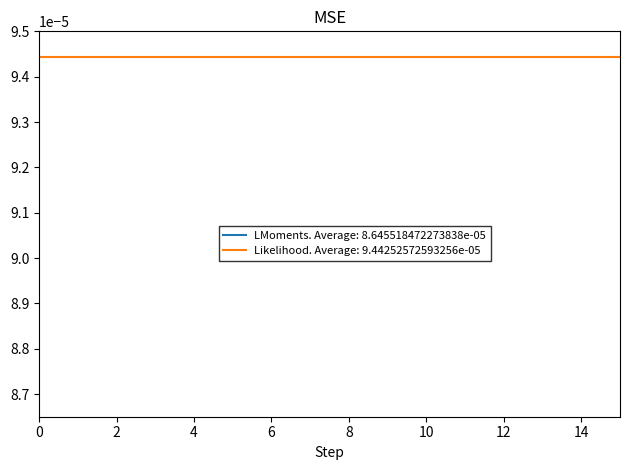

How many lines are shown in the chart?

2